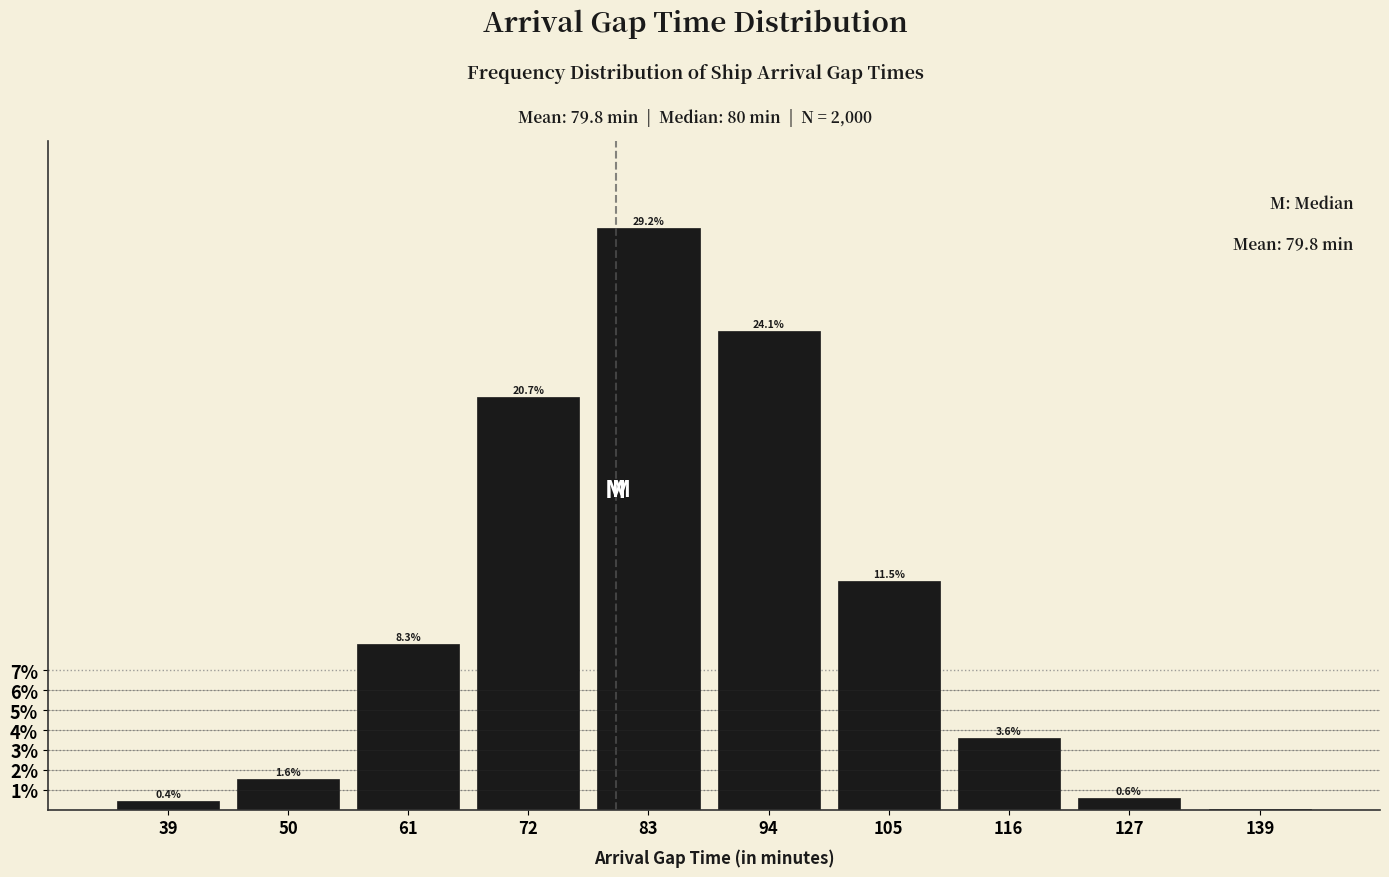

What is the change in value from 50 to 139?

-1.5